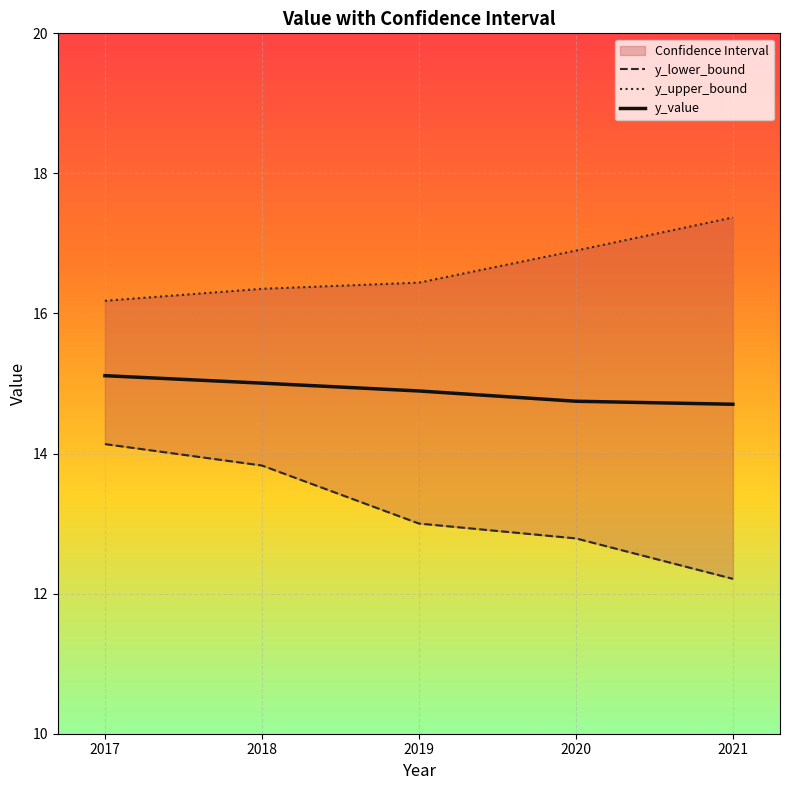

Rank the categories by y_value value from lowest to highest.

2021, 2020, 2019, 2018, 2017